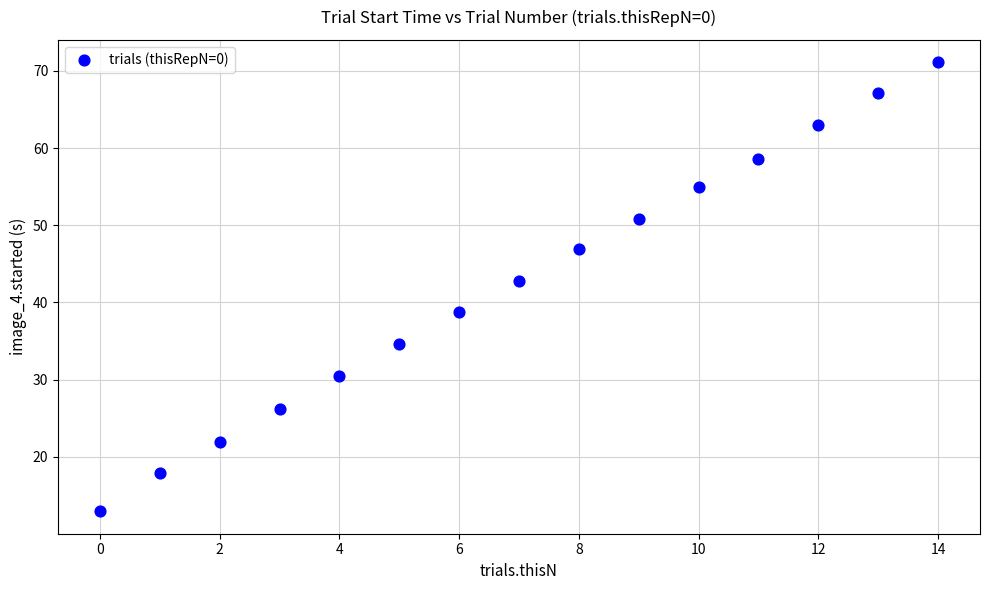

What Y value in the scatter plot is closest to 42?

42.8